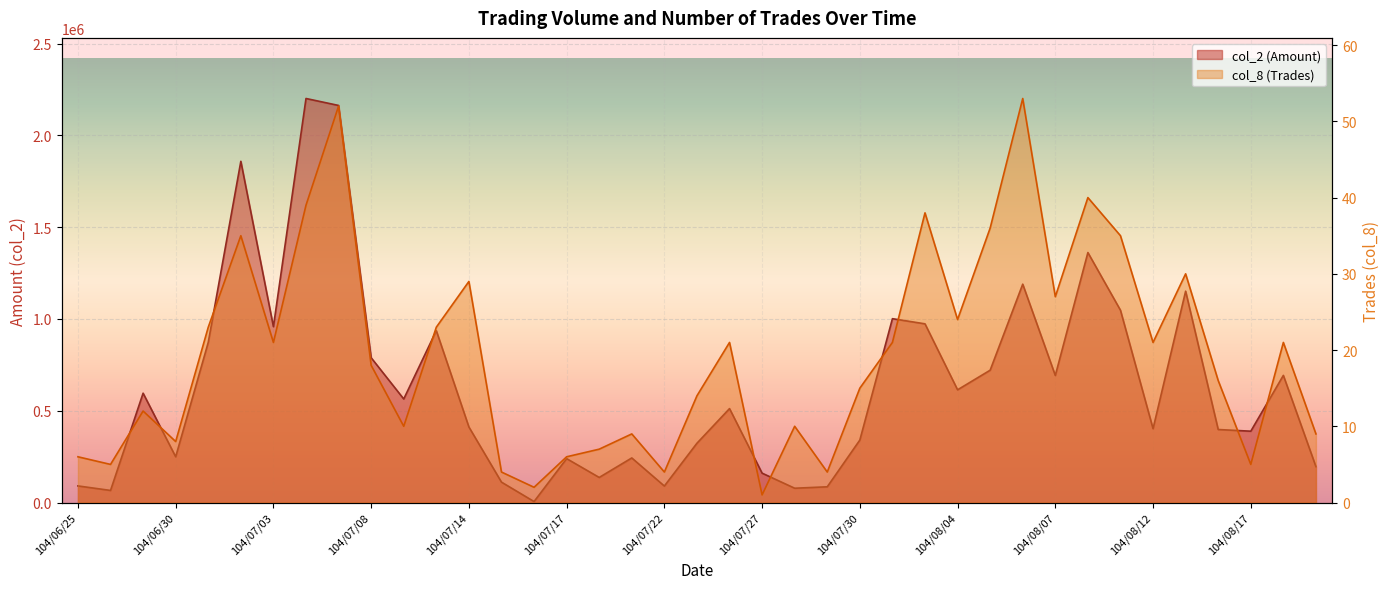

Between 104/07/02 and 104/08/14, which is larger?

104/07/02